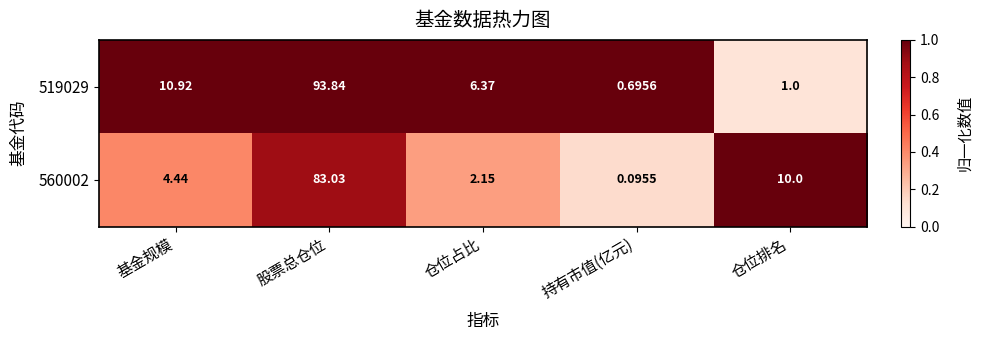

Where does the 560002 series first go above 4?

基金规模